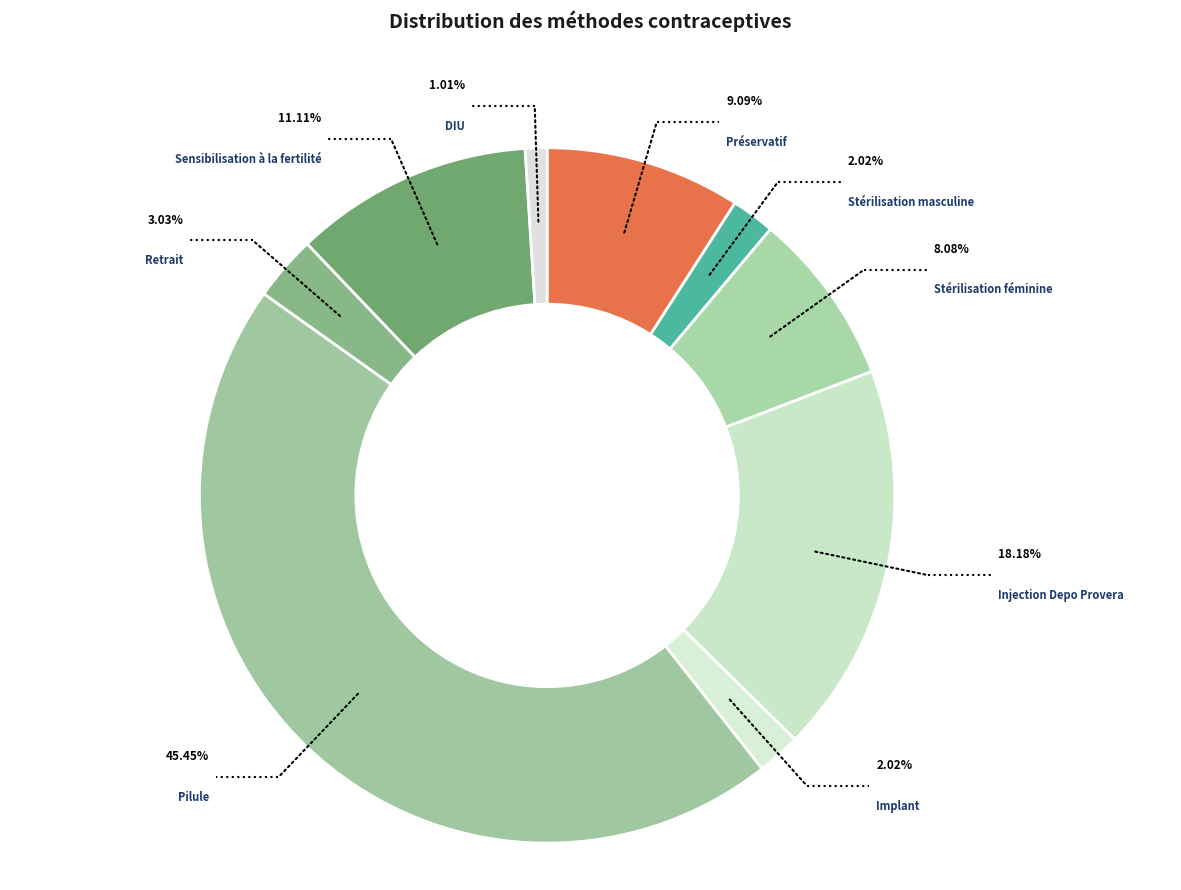

To the nearest percent, what is the combined percentage of Injection Depo Provera and Préservatif?

27%